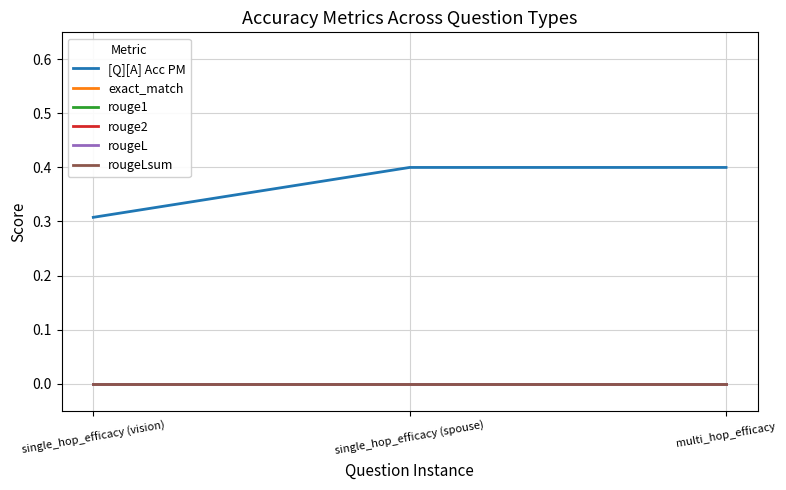

Which series has the largest total across all categories?

[Q][A] Acc PM